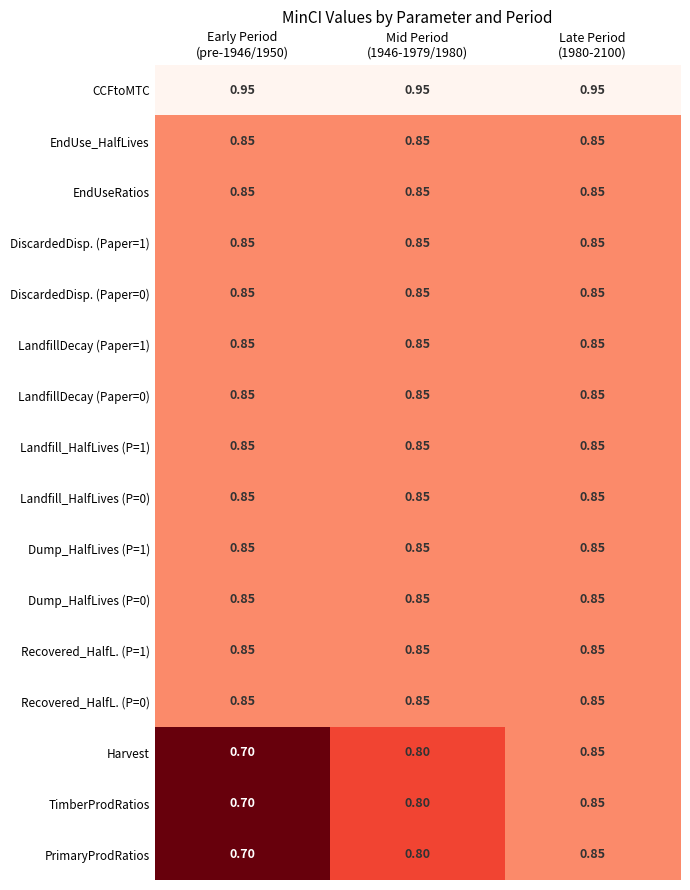

Which series has the largest total across all categories?

CCFtoMTC